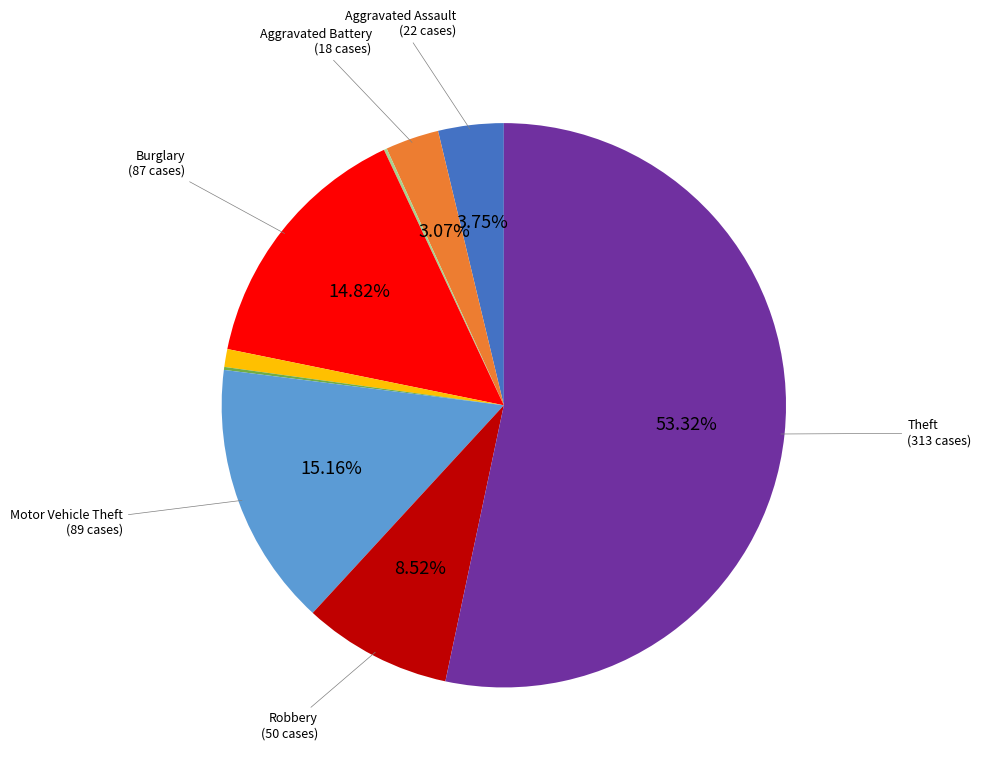

Is there a majority slice in this chart?

Yes